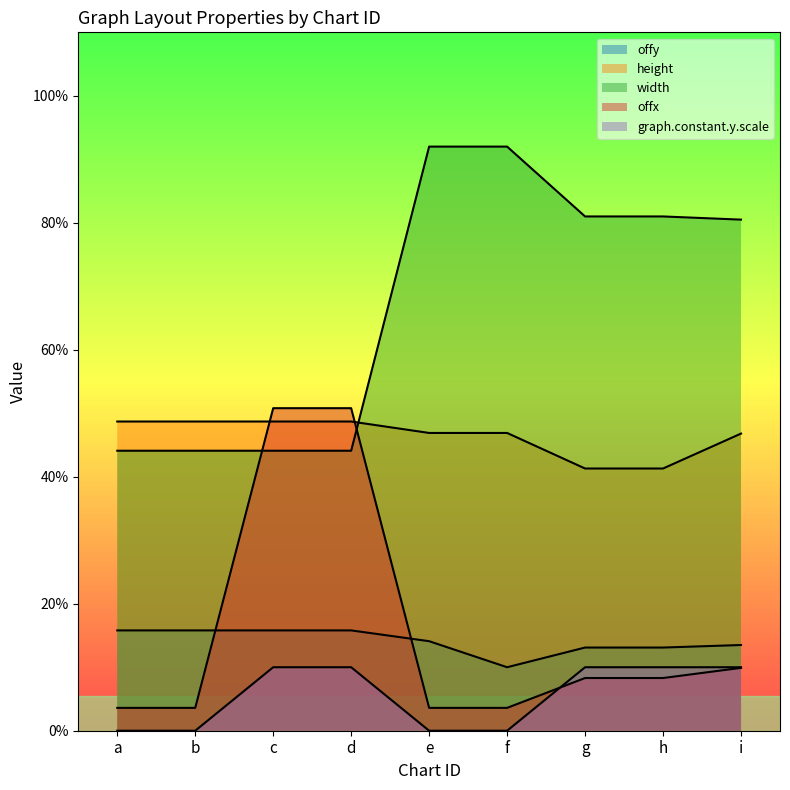

Between b and g, which series saw the biggest shift?

width